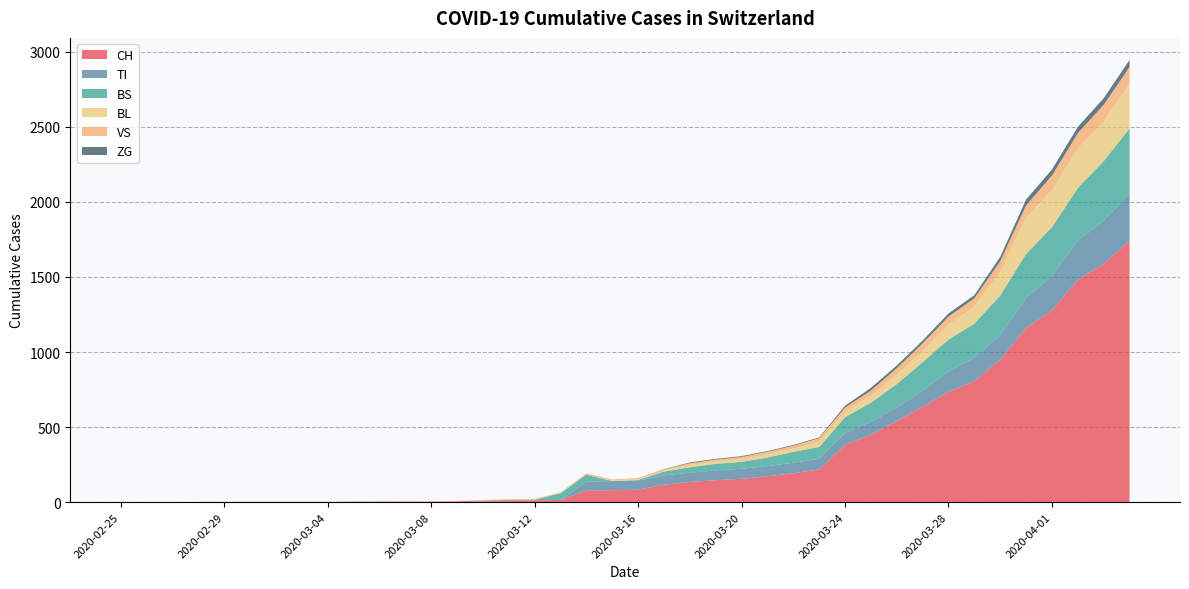

Reading left to right, transcribe all the data shown in this chart.

CH: 0	0	0	0	0	0	0	0	0	2	3	3	3	5	6	11	12	14	76	79	82	116	134	146	155	172	192	218	380	449	540	634	736	806	948	1160	1279	1480	1588	1742
TI: 0	0	0	0	0	0	0	0	0	0	0	0	0	0	0	0	0	0	61	61	61	62	62	65	67	68	70	71	80	85	91	107	136	155	165	202	229	263	287	314
BS: 0	0	0	0	0	0	0	0	0	0	0	0	0	0	4	4	4	44	46	0	4	25	36	44	46	57	73	78	105	128	155	191	211	228	263	292	323	350	397	434
BL: 0	0	0	0	0	0	0	0	0	0	0	0	0	1	2	2	2	2	2	5	5	5	16	16	18	21	21	35	40	46	65	76	100	115	158	242	249	262	266	298
VS: 0	0	0	2	2	2	2	2	2	2	2	2	2	2	2	3	3	5	6	6	8	11	11	12	15	17	19	24	25	35	41	50	53	54	71	81	96	104	109	112
ZG: 0	0	0	0	0	0	0	0	0	0	0	0	0	0	0	0	0	0	0	0	0	1	5	5	5	5	5	5	12	18	18	18	21	21	29	39	40	41	44	46